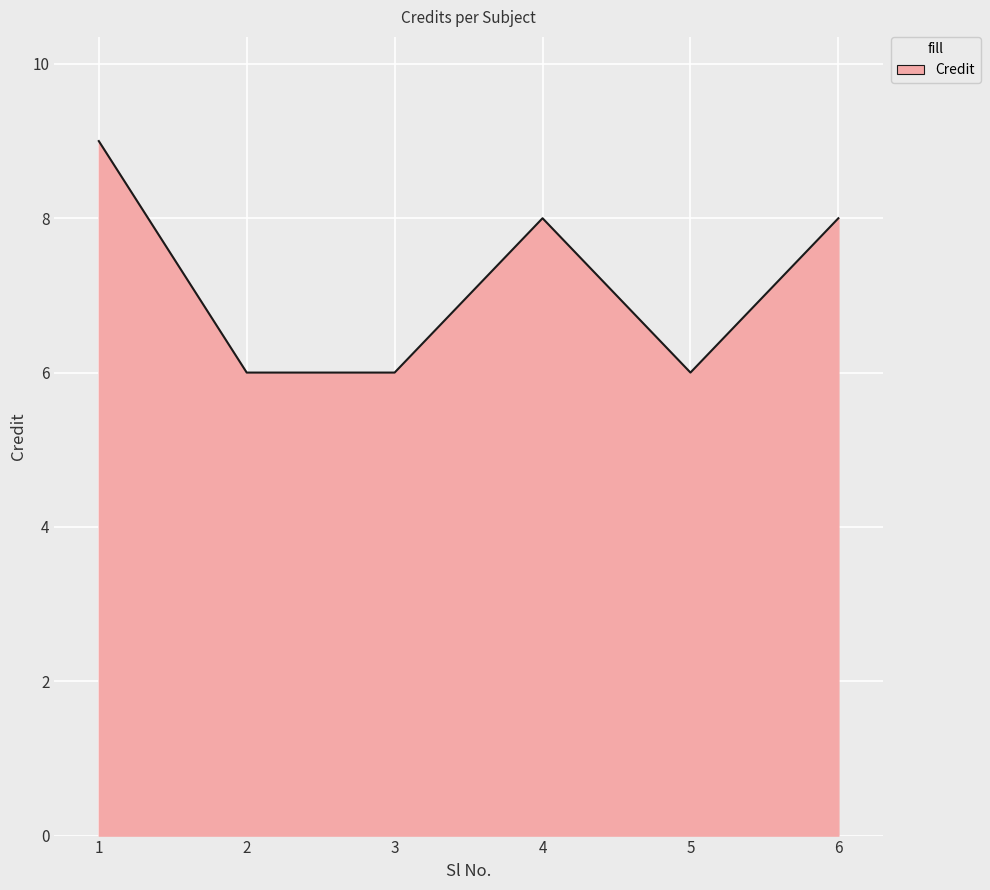

Approximately how many times larger is the value at 4 compared to 2?

1.3